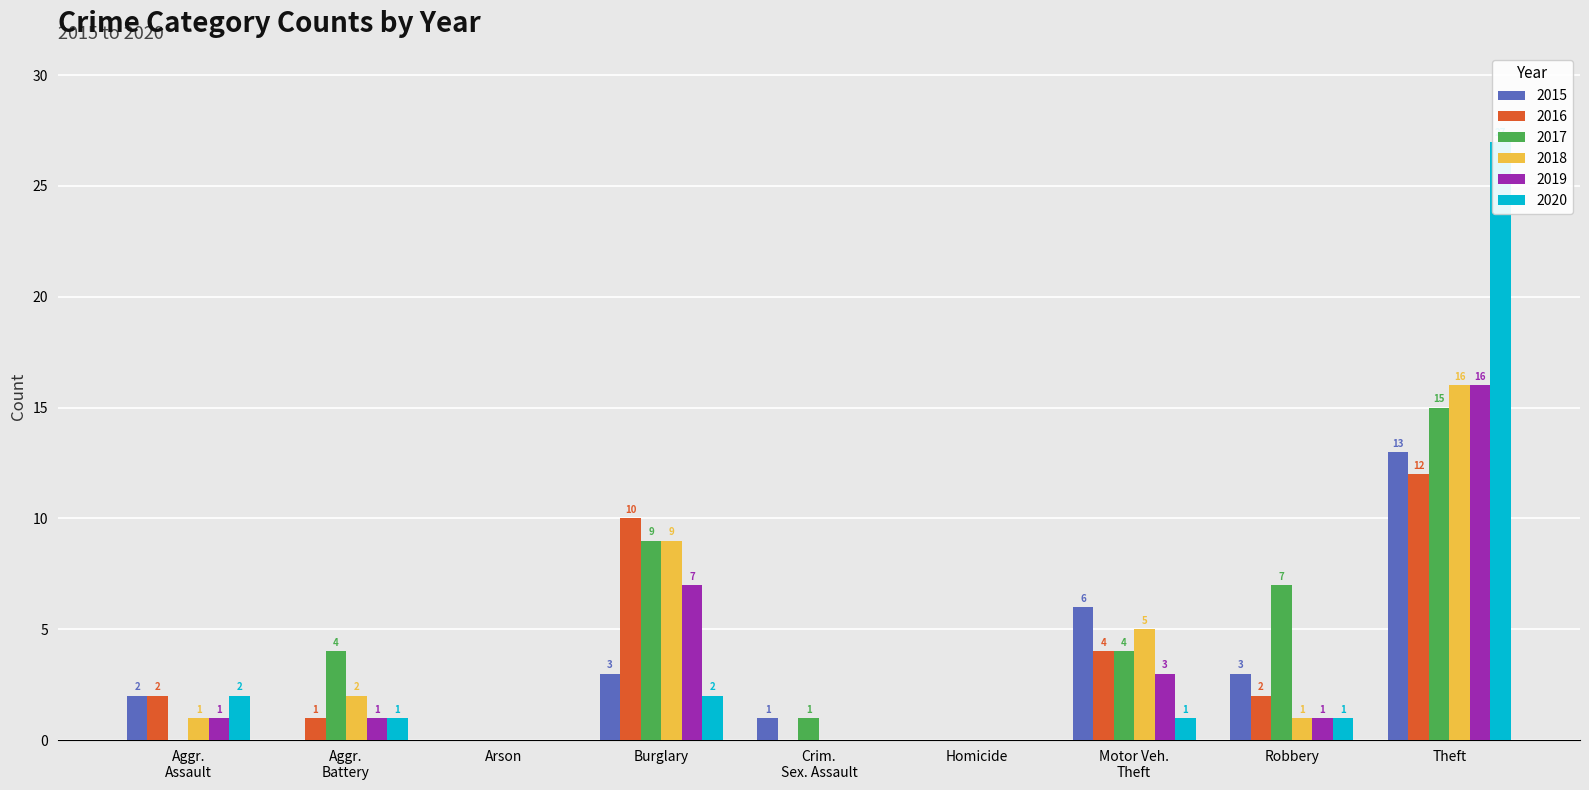

What is the difference between the second highest and second lowest values in the 2015 series?

6